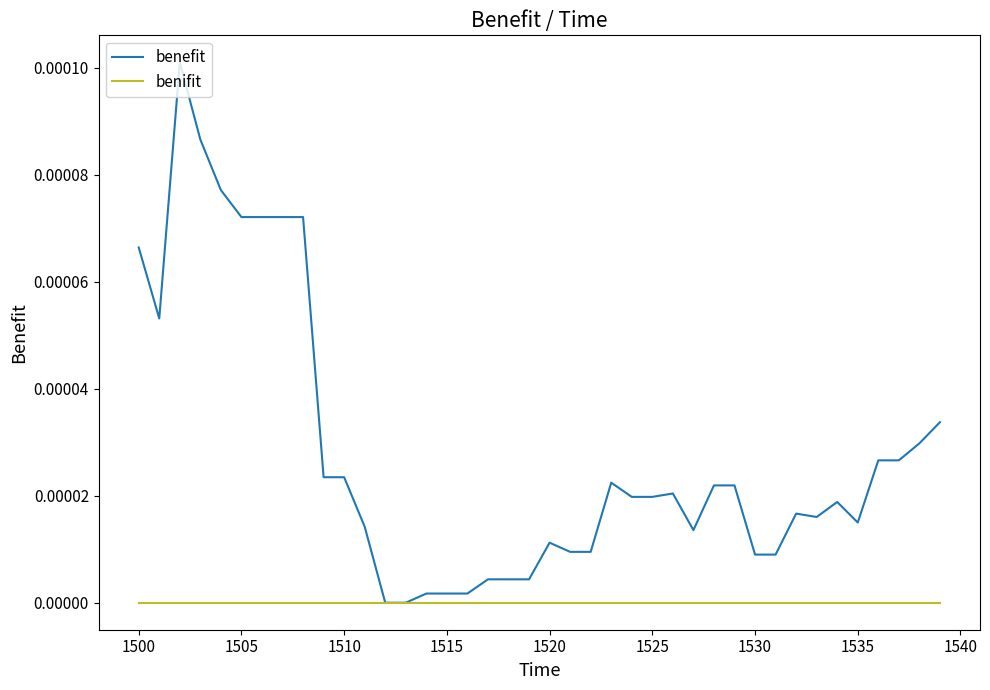

Which series has the largest total across all categories?

benefit